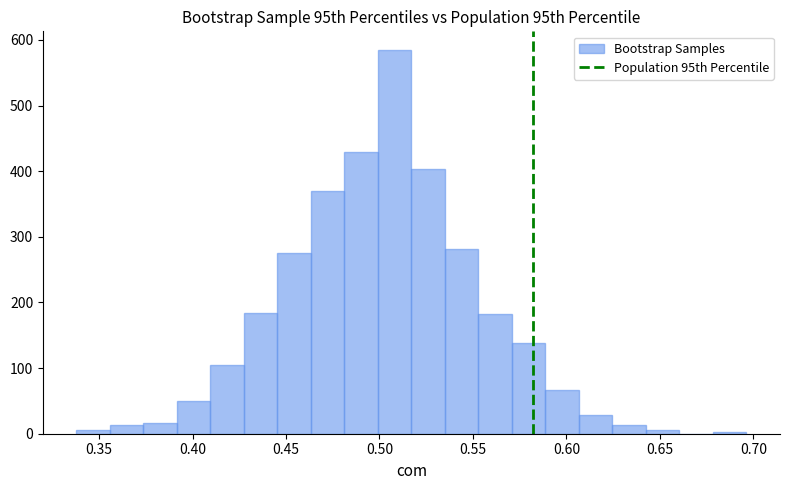

Around what value on the x-axis is the tallest bar? Give the approximate position of its centre, as read against the axis.

0.510